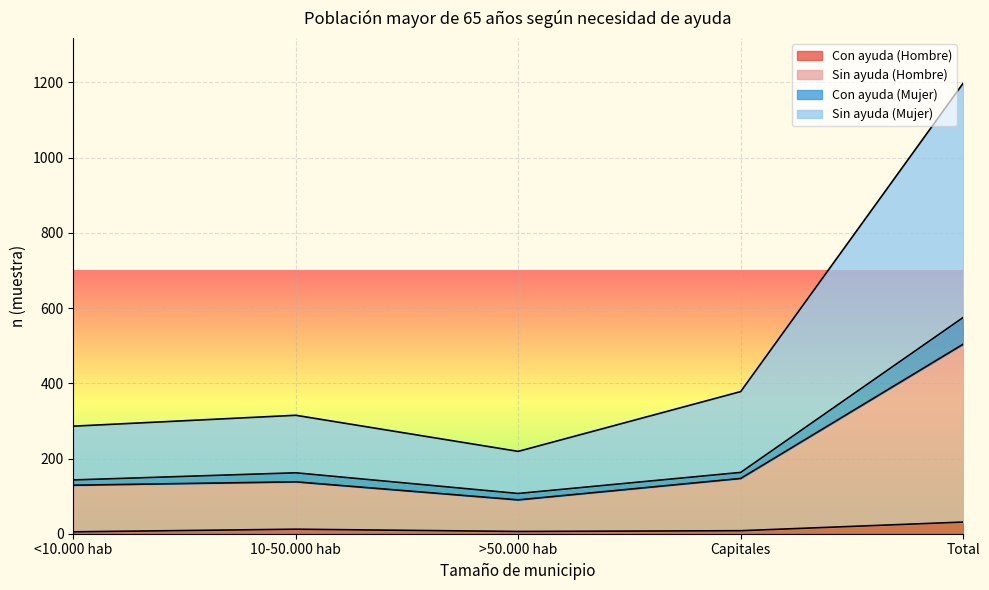

Reading left to right, transcribe all the data shown in this chart.

Con ayuda (Hombre): <10.000 hab=5	10-50.000 hab=12	>50.000 hab=6	Capitales=8	Total=31
Sin ayuda (Hombre): <10.000 hab=129	10-50.000 hab=138	>50.000 hab=90	Capitales=147	Total=504
Con ayuda (Mujer): <10.000 hab=143	10-50.000 hab=162	>50.000 hab=107	Capitales=163	Total=575
Sin ayuda (Mujer): <10.000 hab=286	10-50.000 hab=315	>50.000 hab=219	Capitales=378	Total=1198